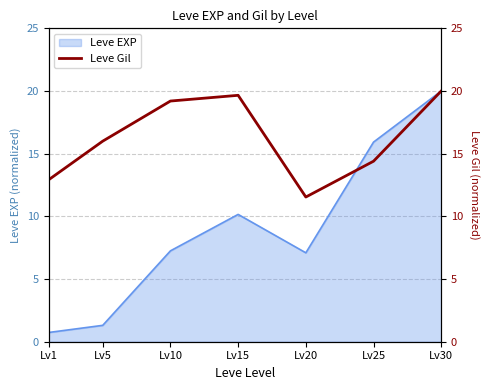

How many categories are shown in the chart?

7